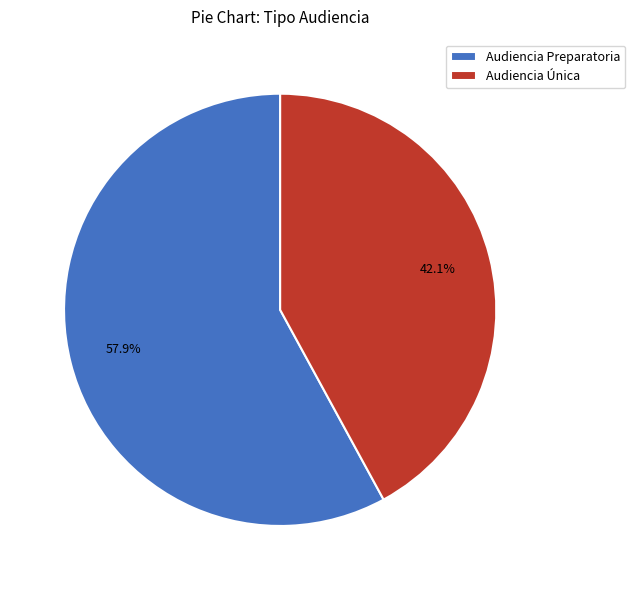

What percentage do Audiencia Preparatoria and Audiencia Única together represent?

100.0%